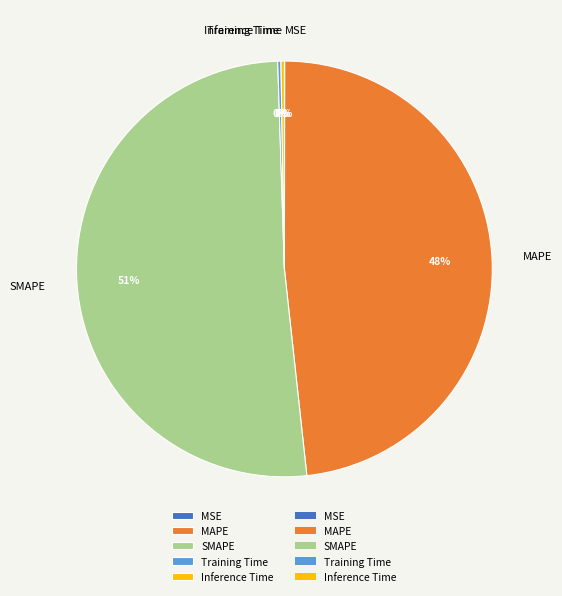

The MAPE slice represents 34% of the pie. True or false?

False